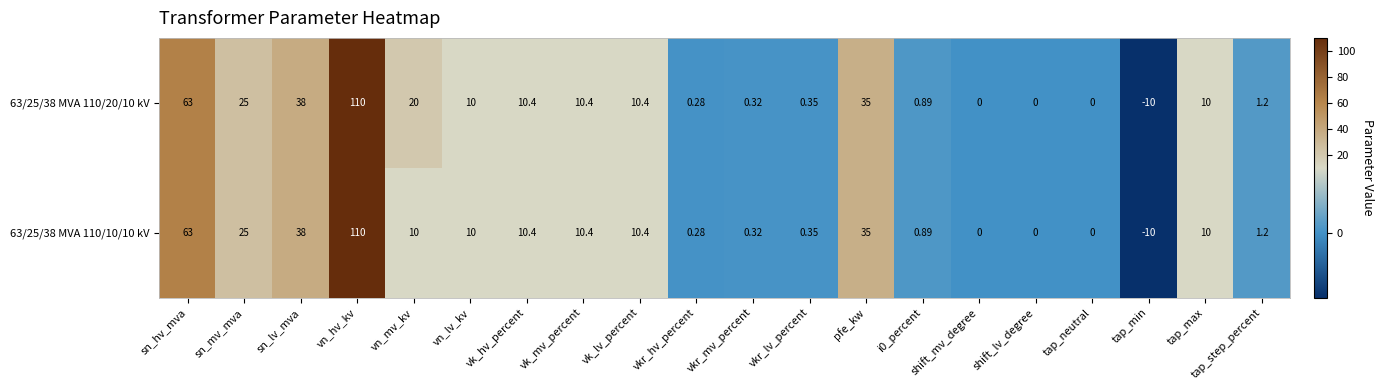

Where does the 63/25/38 MVA 110/10/10 kV series first go above 10?

sn_hv_mva